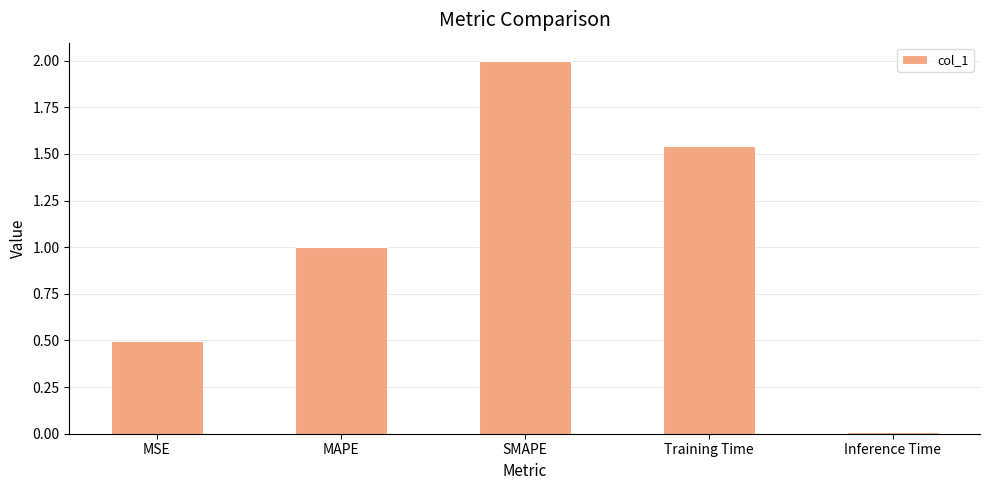

What is the sum of the values at MSE and SMAPE?

2.5